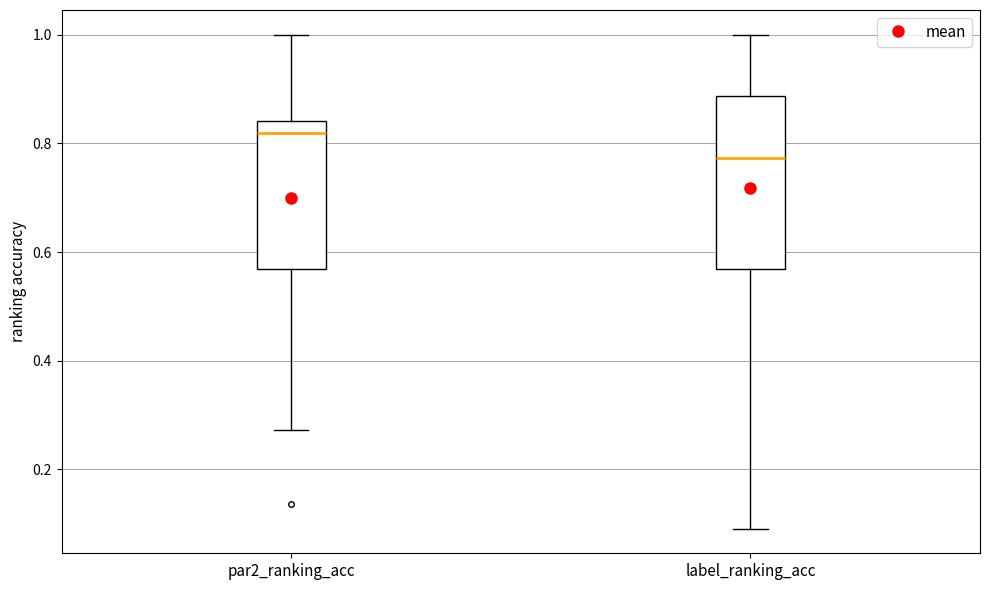

Which box's median line is the highest?

par2_ranking_acc